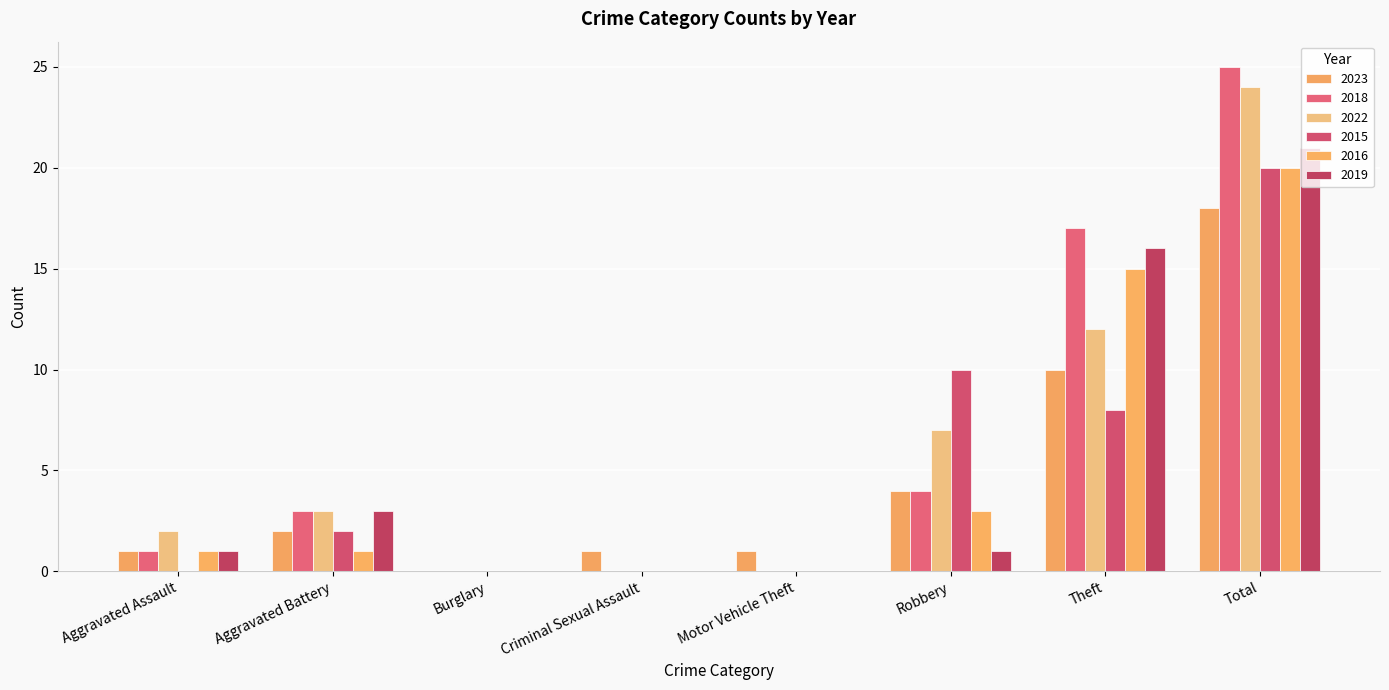

Is the value of 2018 at Burglary greater than the value of 2022 at Theft?

No